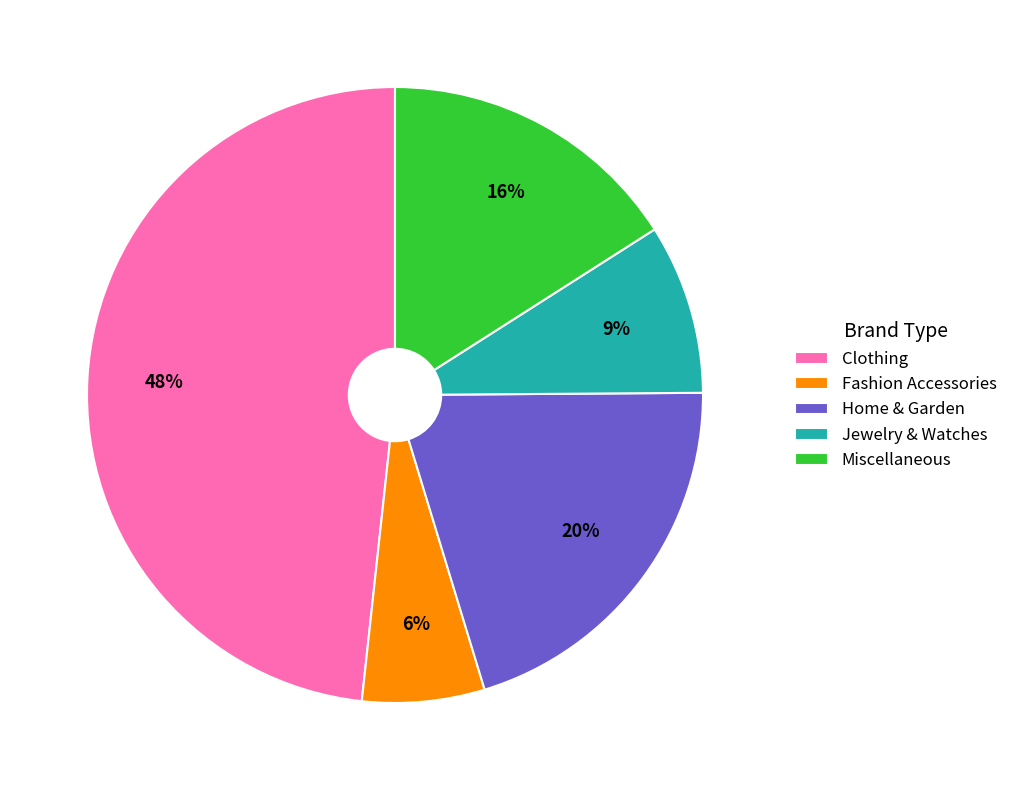

To the nearest percent, what is the difference between the largest and smallest slice percentages?

42%